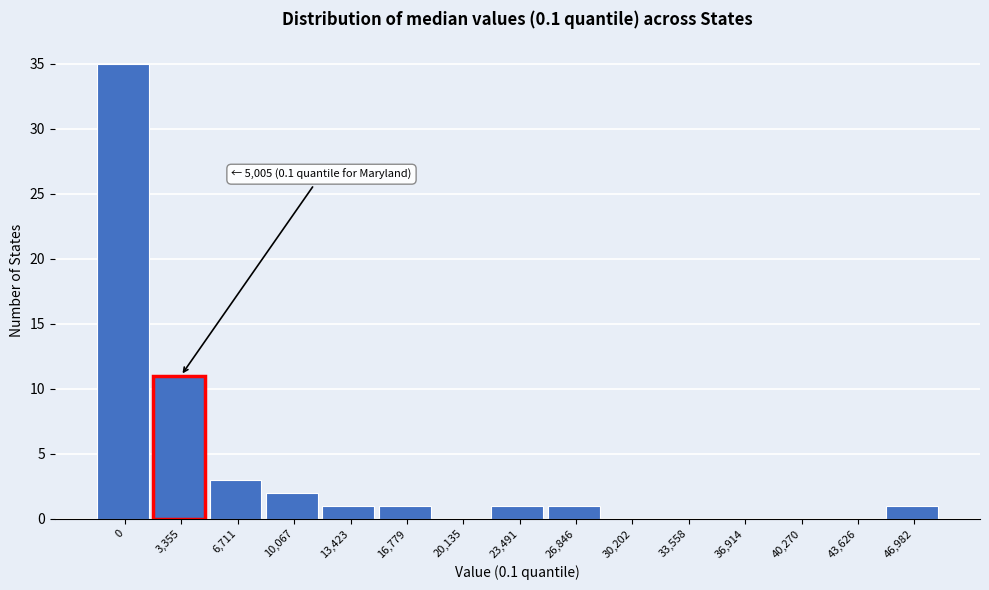

Reading left to right, what are all the values shown in this chart?

0=35	3,355=11	6,711=3	10,067=2	13,423=1	16,779=1	20,135=0	23,491=1	26,846=1	30,202=0	33,558=0	36,914=0	40,270=0	43,626=0	46,982=1